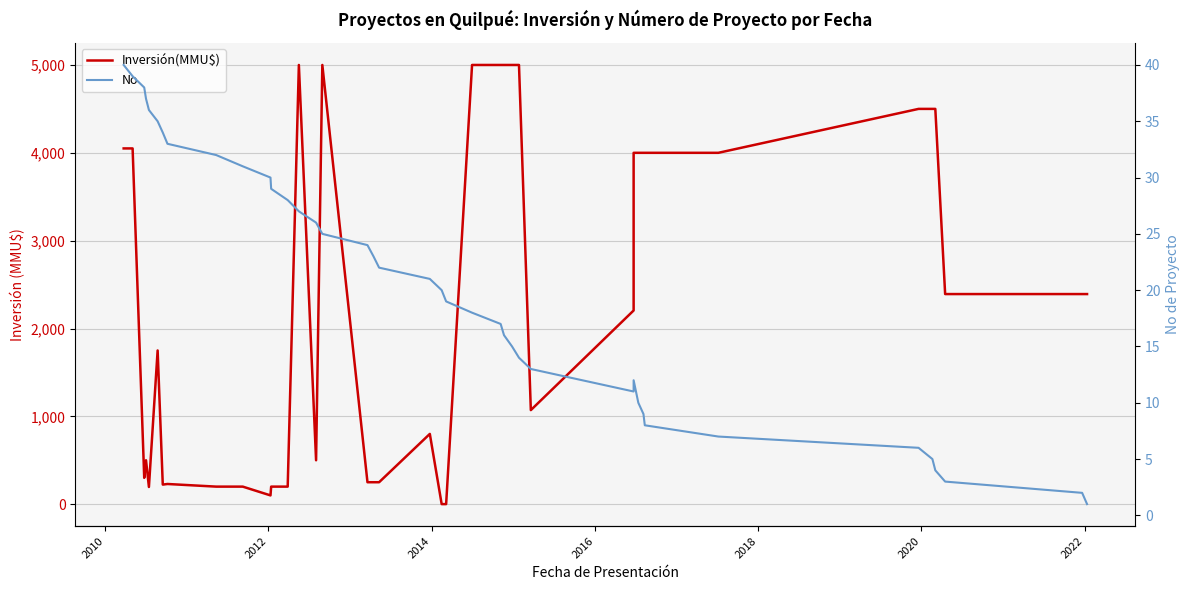

Is the value of Inversión(MMU$) at 30 greater than the value of No at 25?

Yes